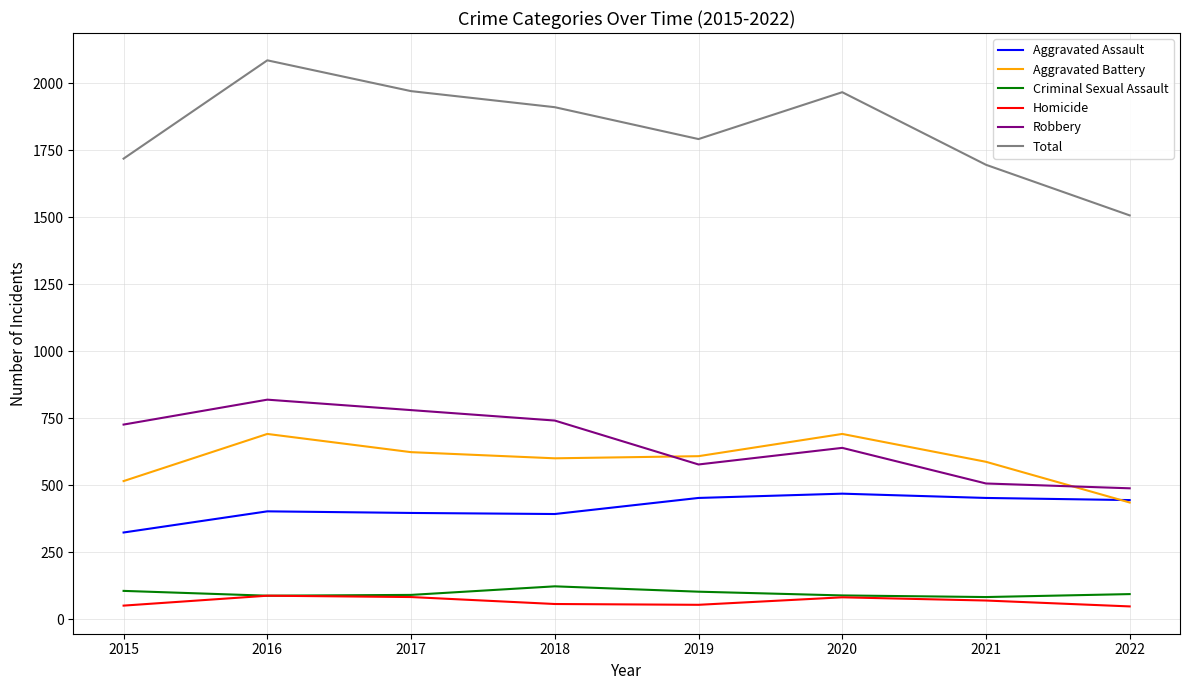

What are all the series names shown in the legend?

Aggravated Assault, Aggravated Battery, Criminal Sexual Assault, Homicide, Robbery, Total